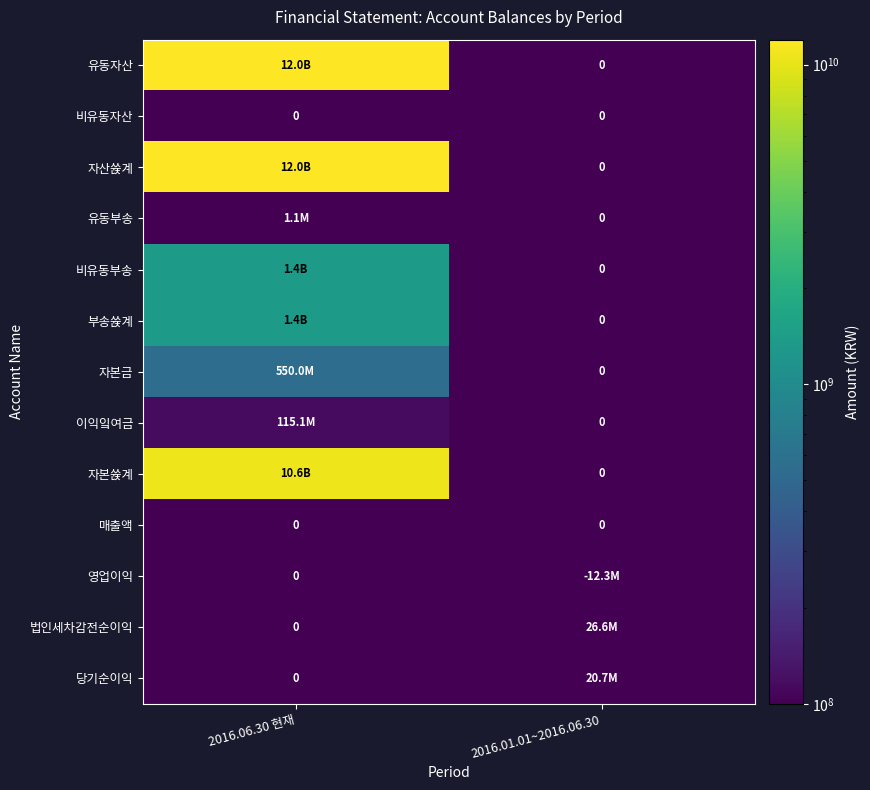

At how many categories does at least one series exceed 10235578349?

1